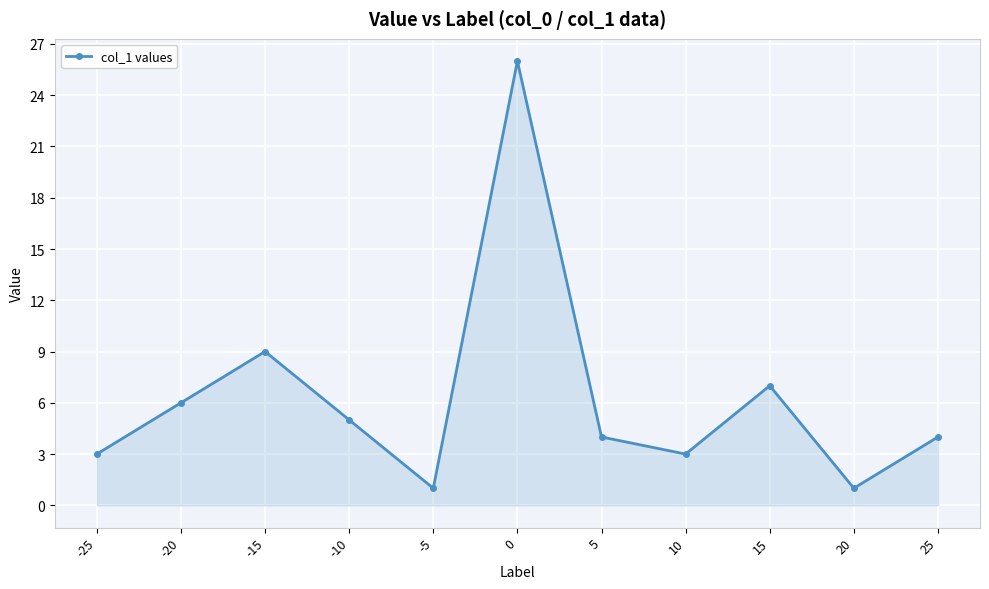

What is the average value?

6